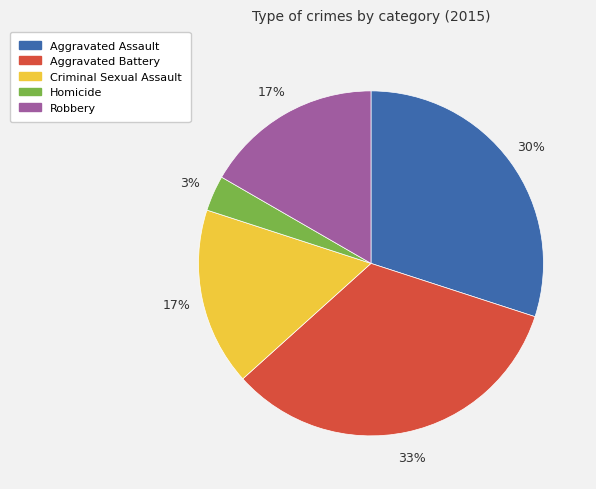

How many segments does this pie chart have?

5